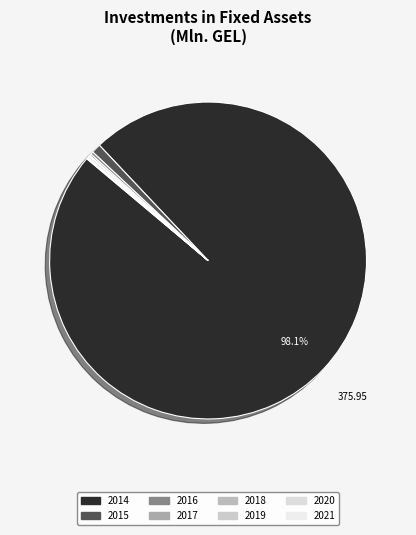

Does 2014 account for over 50% of the chart?

Yes